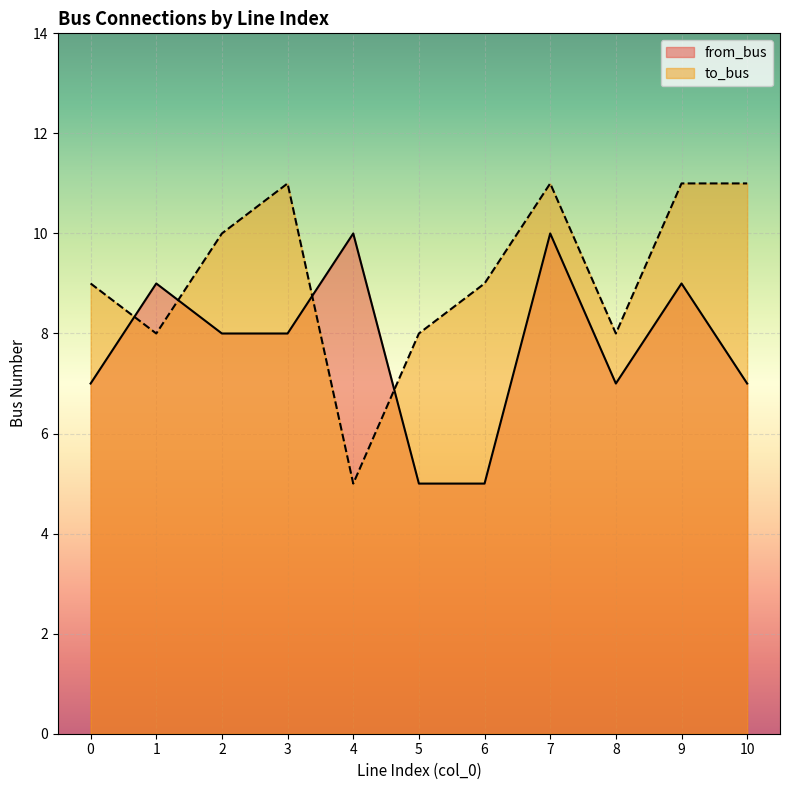

What are all the series names shown in the legend?

from_bus, to_bus